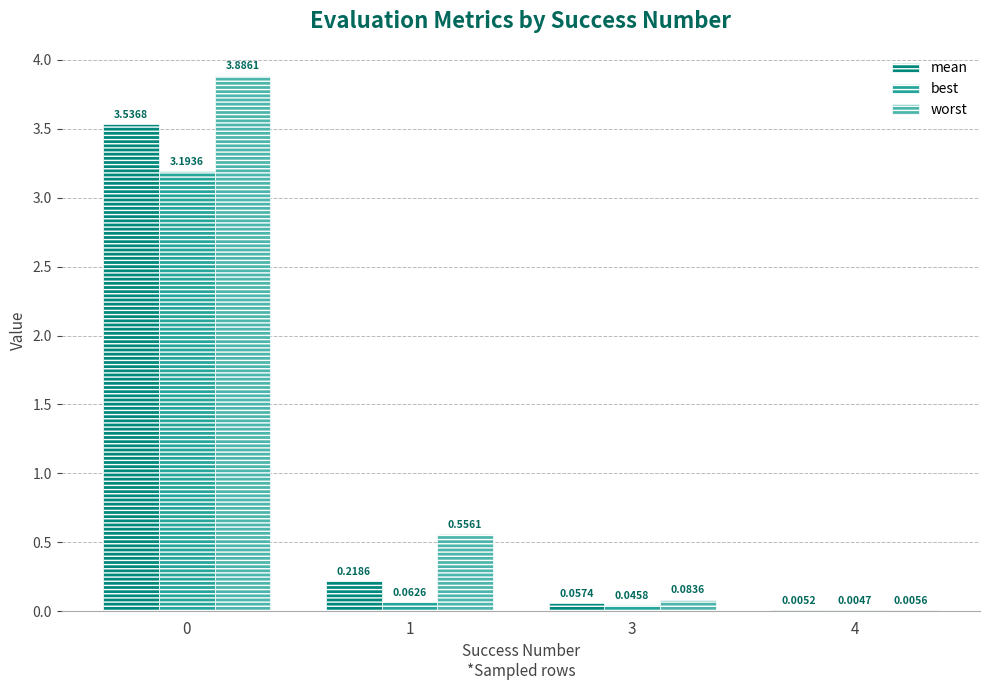

Which series has the largest total across all categories?

worst